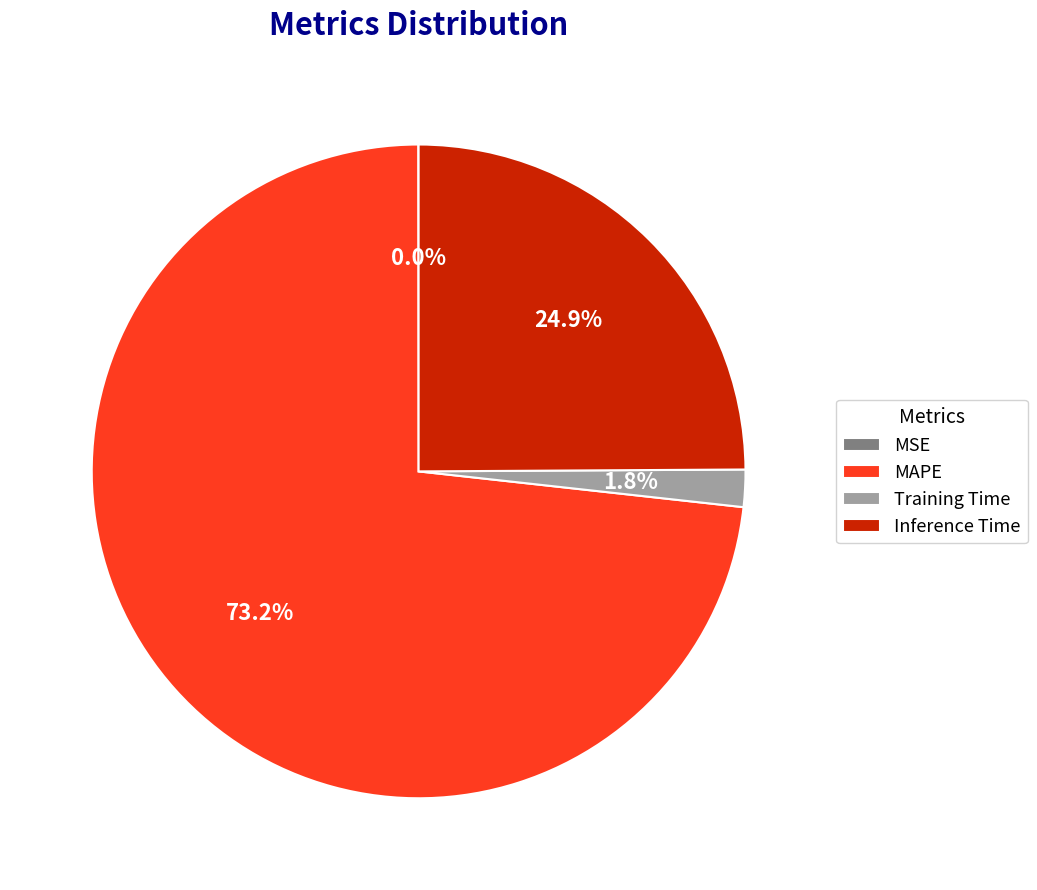

To the nearest percent, what is the difference between the Training Time and Inference Time slice percentages?

23%